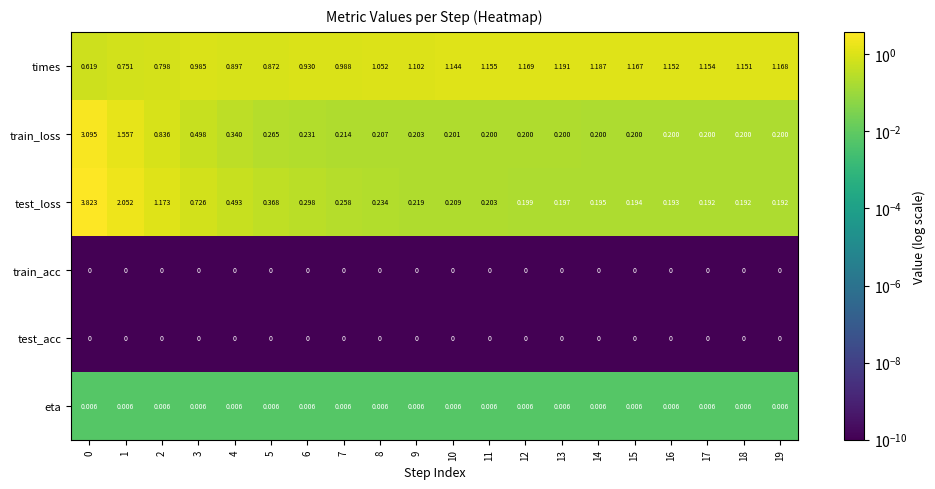

Count the number of categories in the chart.

20